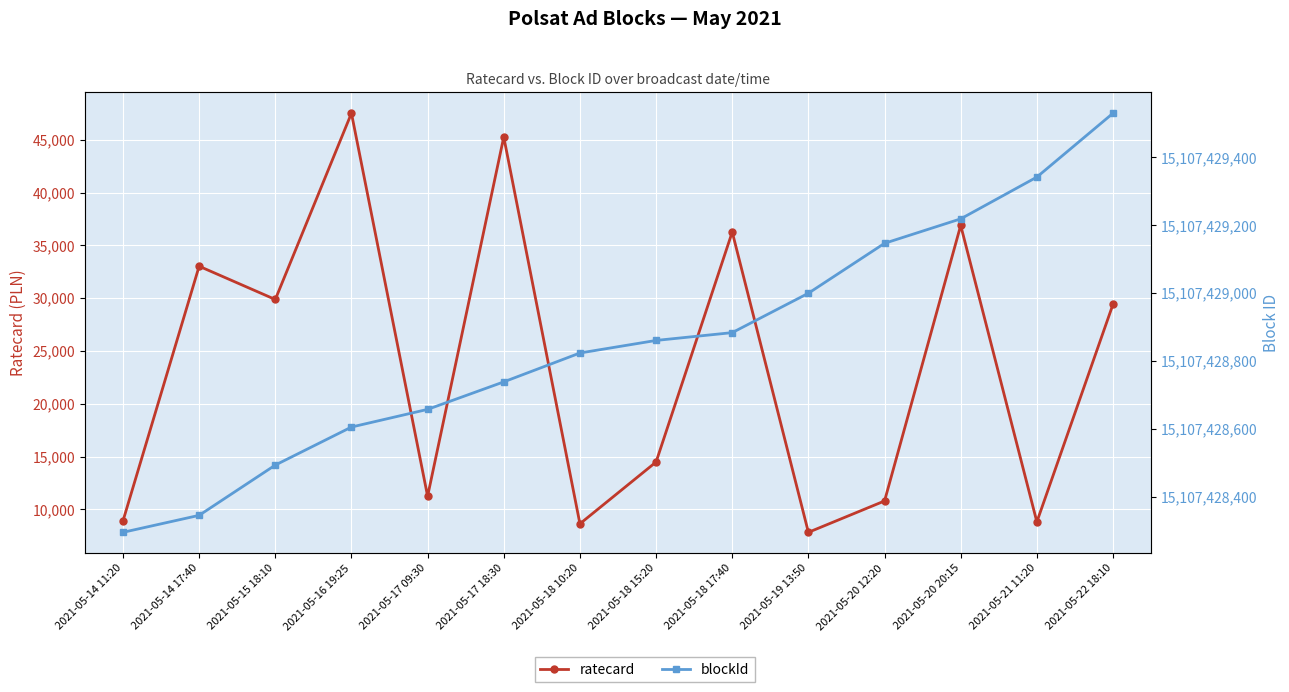

What is the spread (max minus min) of values at 2021-05-19 13:50?

15107421170